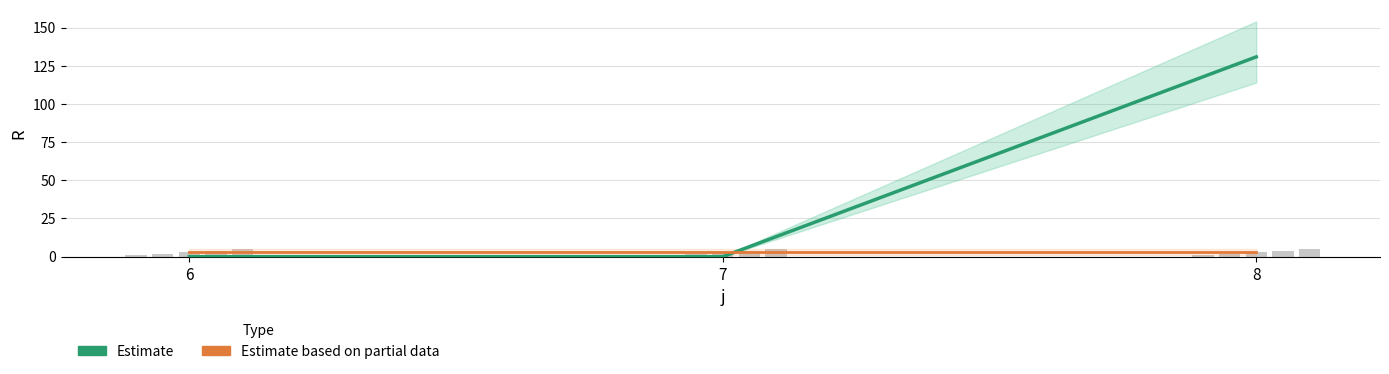

Does the chart contain stacked bars?

No